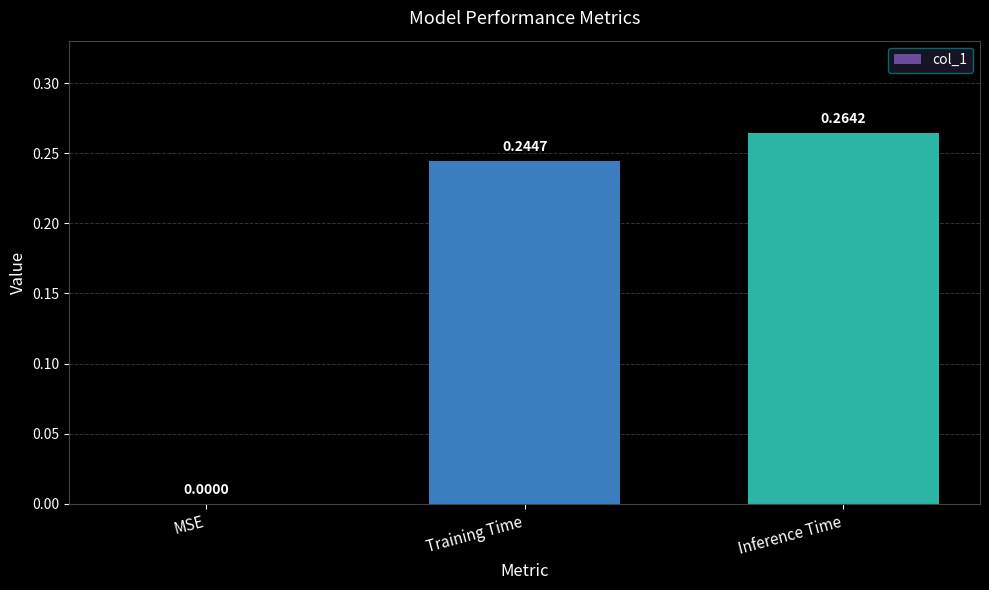

What is the sum of the values at Inference Time and Training Time?

0.5